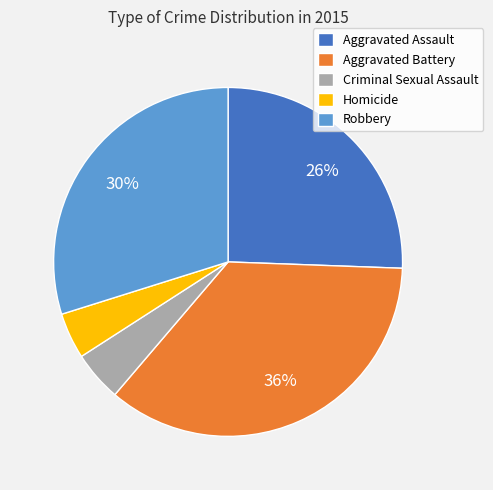

Approximately how many times larger is the value at Robbery compared to Aggravated Assault?

1.2